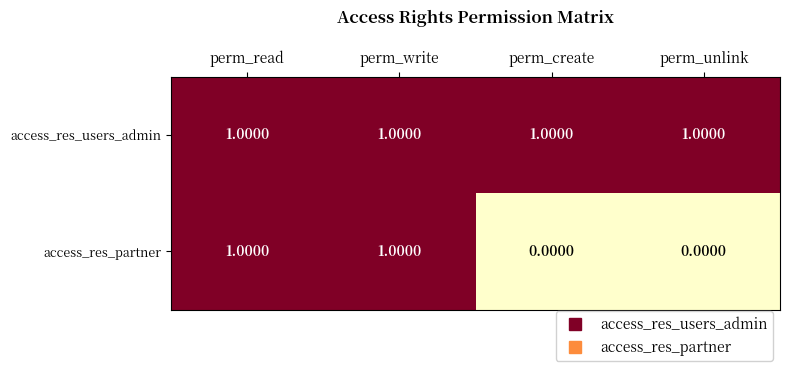

Rank the series at perm_unlink from lowest to highest value.

access_res_partner, access_res_users_admin